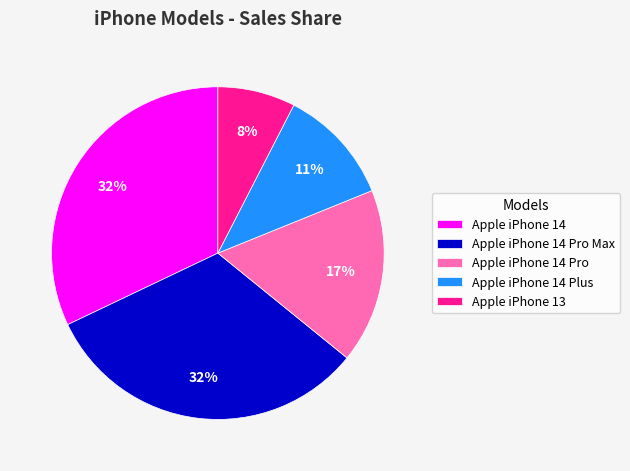

To the nearest percent, what portion does Apple iPhone 13 represent?

8%